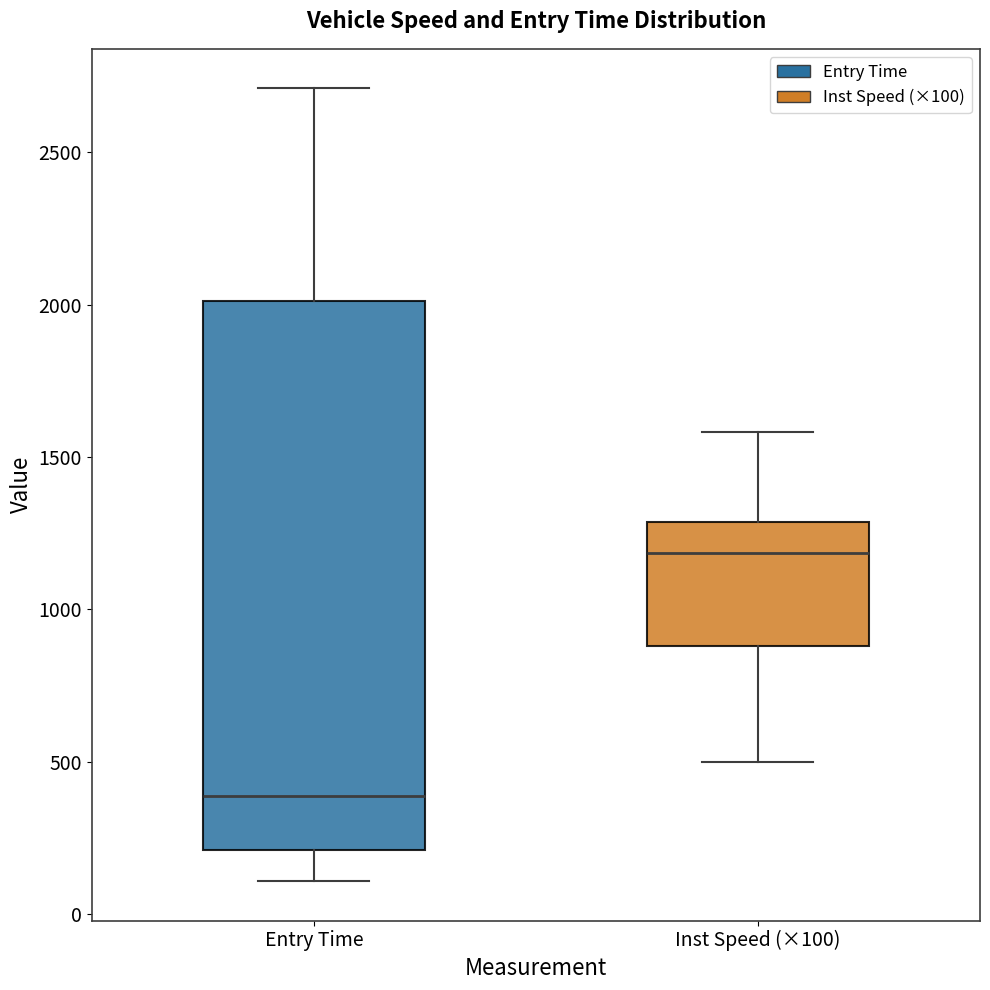

Where is the lower edge of the box for Entry Time on the y-axis? The values are not printed on the chart, so give them approximately, as read against the axis.

200